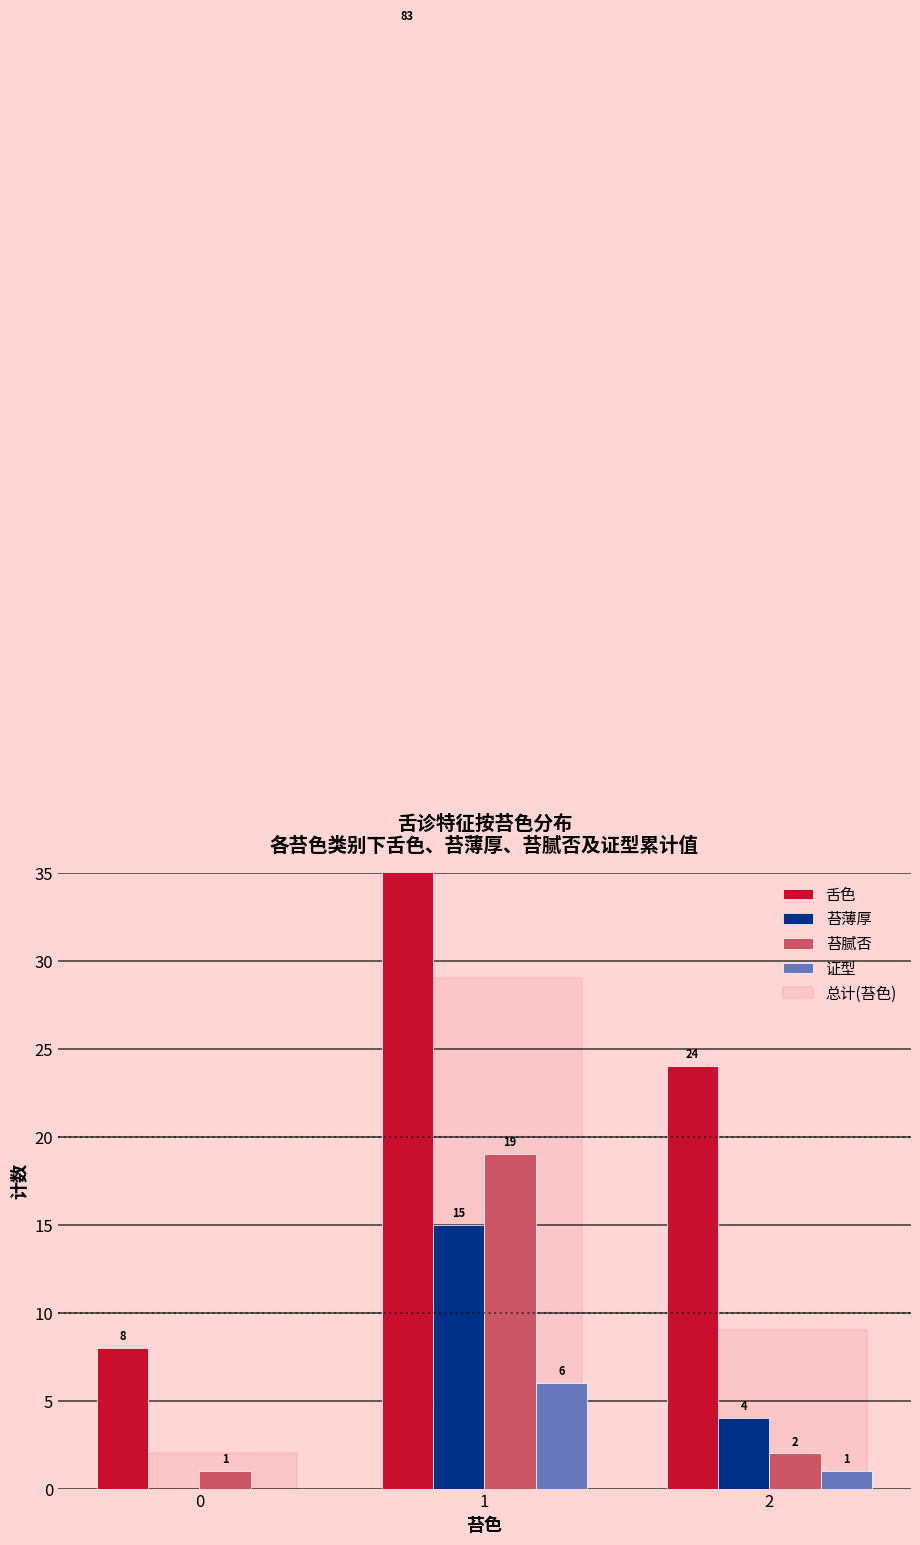

Rank the series by their maximum value, from lowest to highest.

证型, 苔薄厚, 苔腻否, 总计(苔色), 舌色